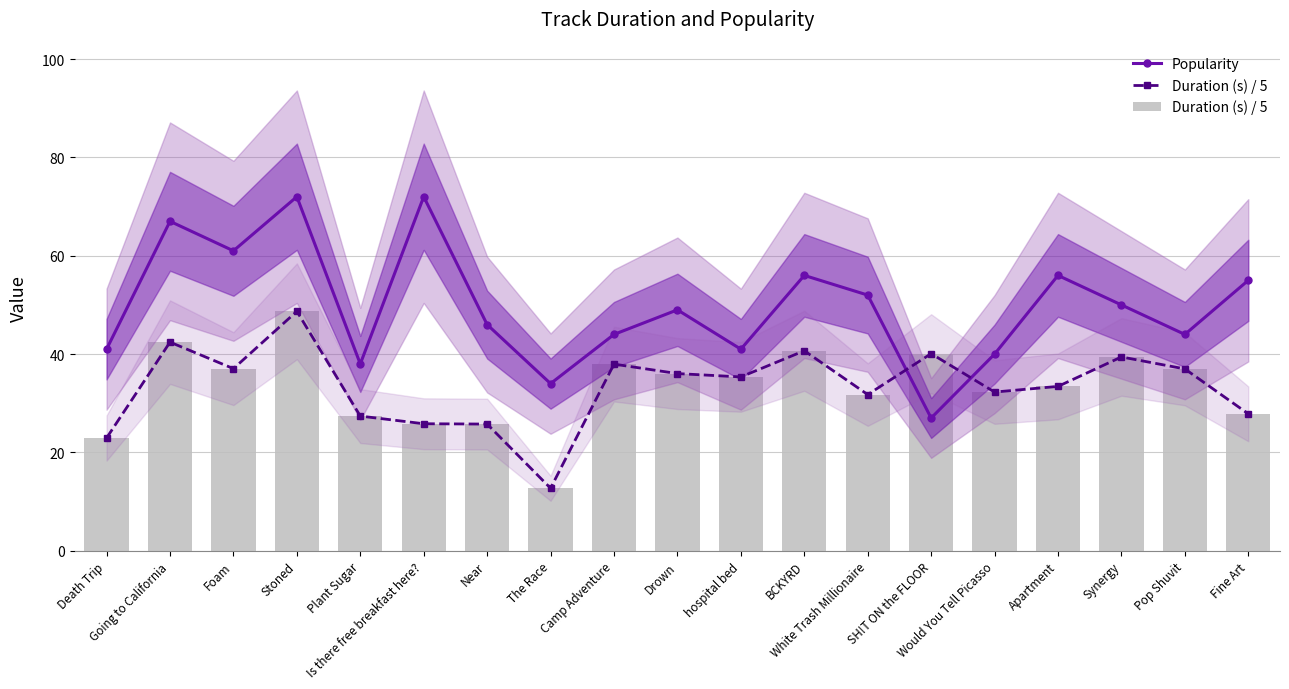

What is the difference between the maximum and minimum values in the Popularity series?

45.0